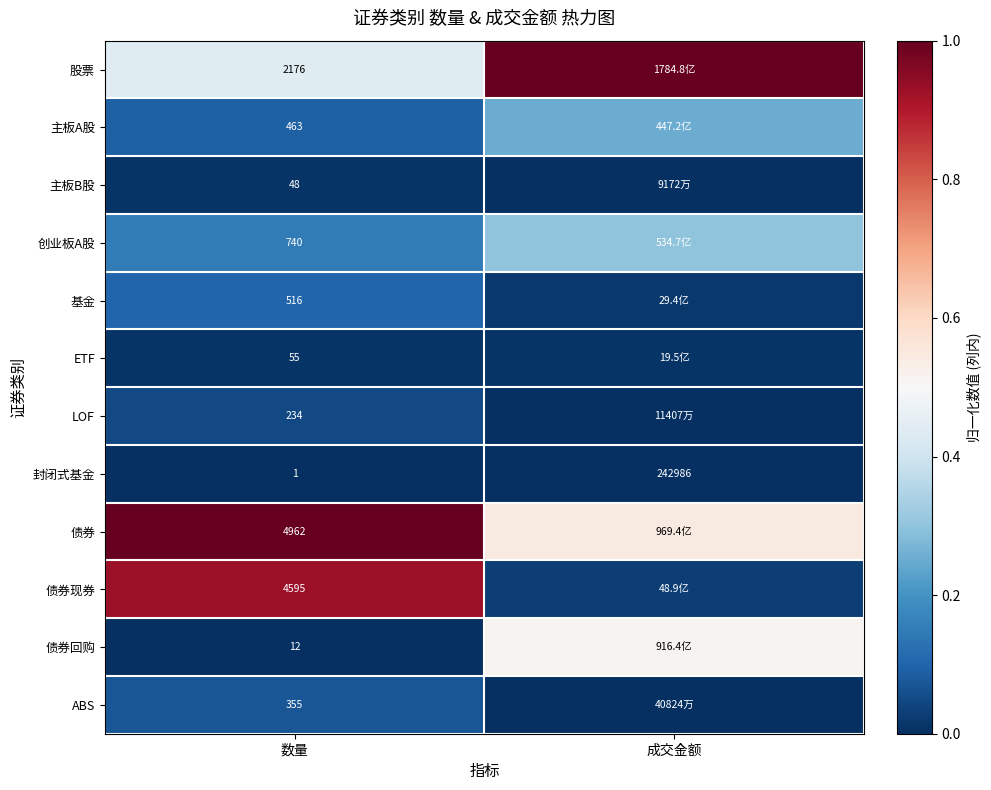

What is the spread (max minus min) of values at 数量?

4961.0